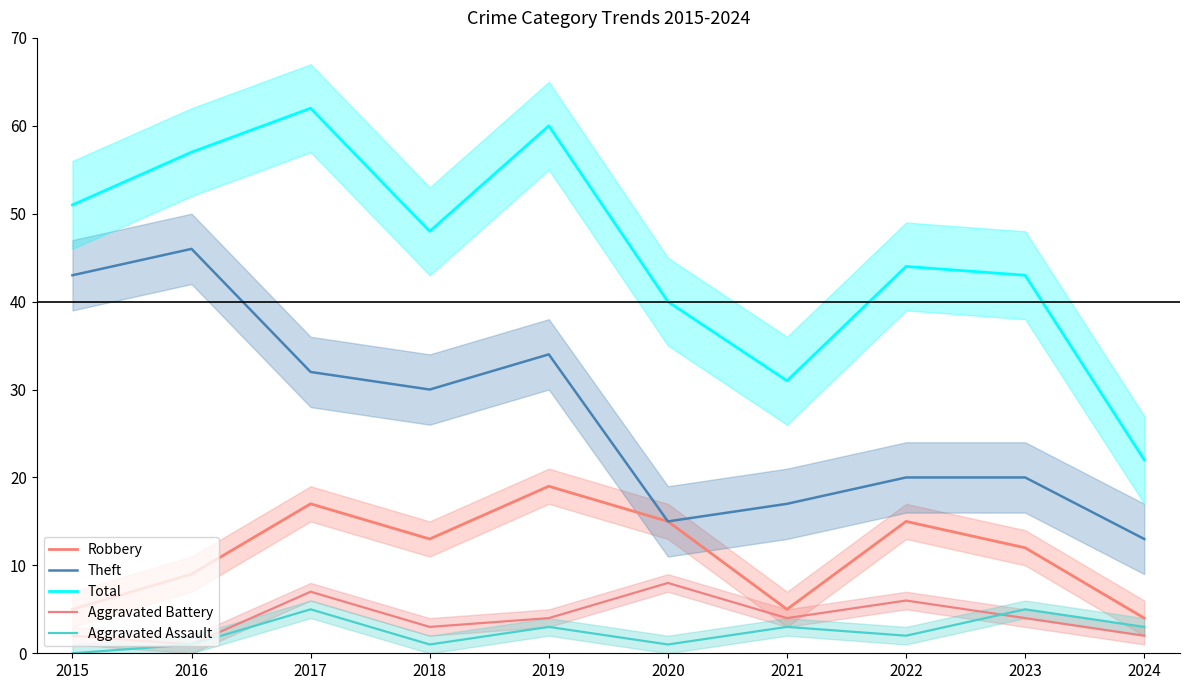

Read the Robbery value at 2024, to the nearest 5.

5